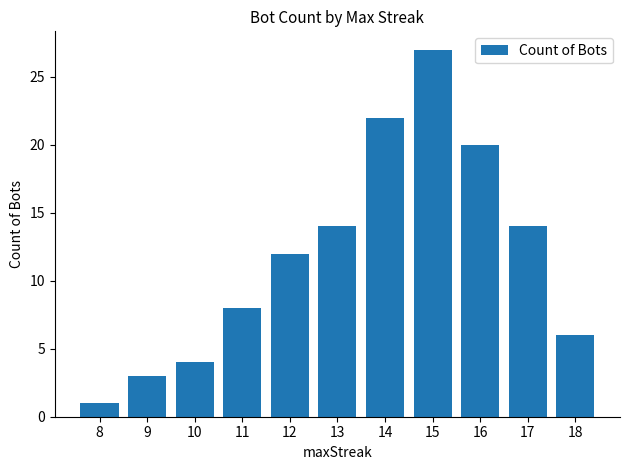

Is it true that the value at 12 is 19?

False